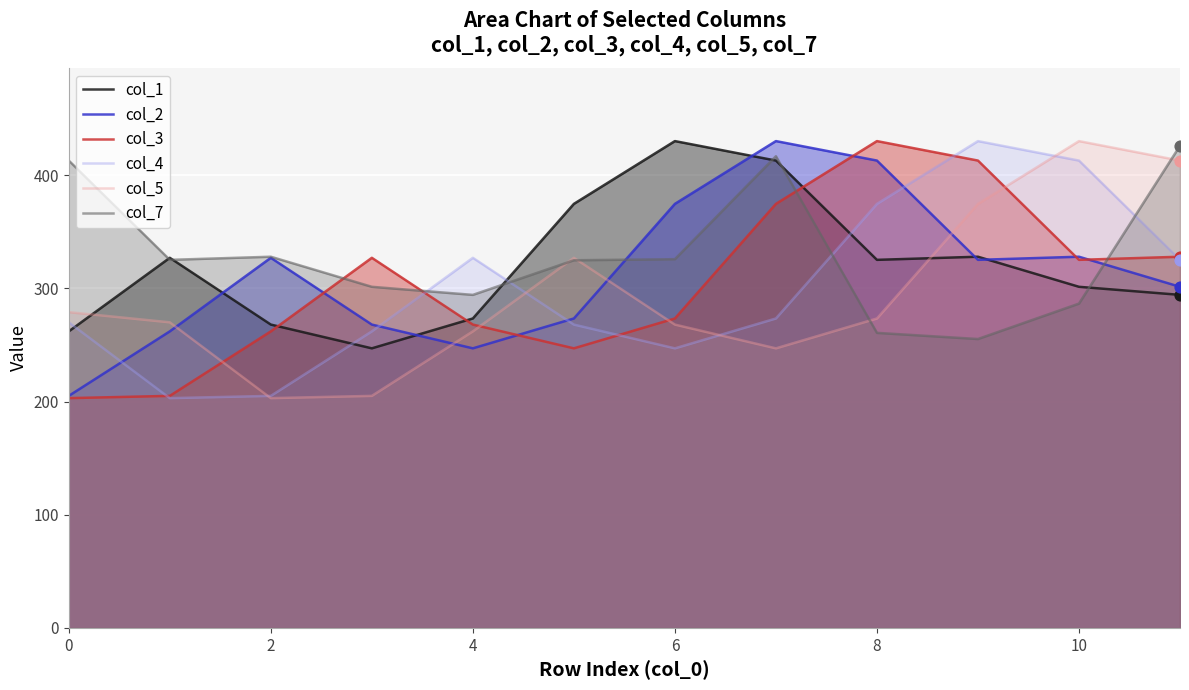

Which series has the largest total across all categories?

col_7